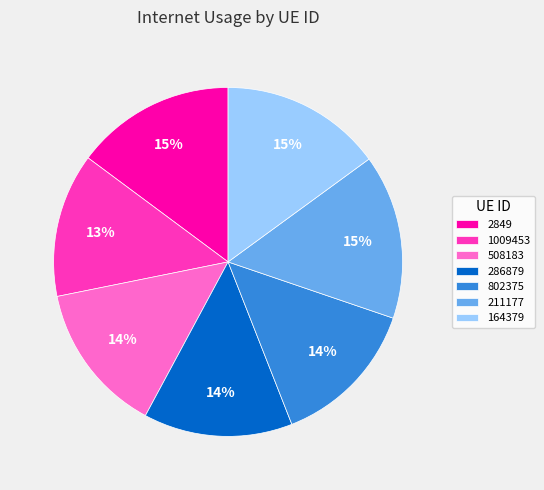

Is the sum of 802375 and 2849 greater than half?

No